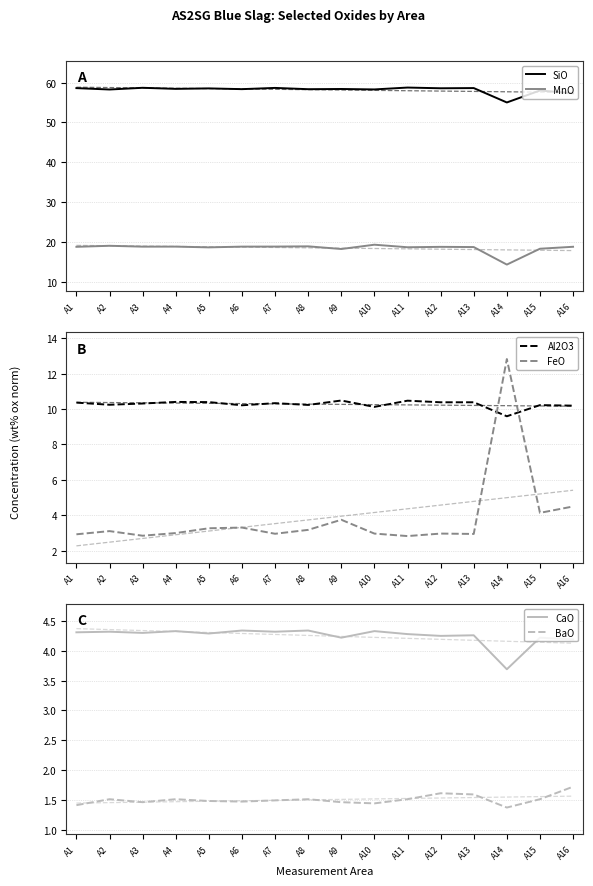

True or false: MnO has more than 1 interior local peaks.

True